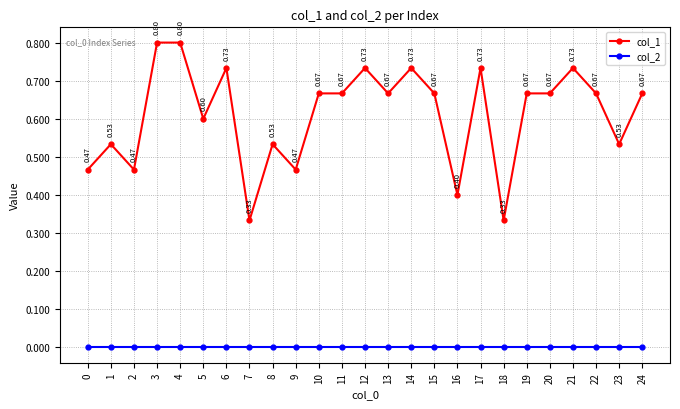

Rank the series by their average value, from lowest to highest.

col_2, col_1